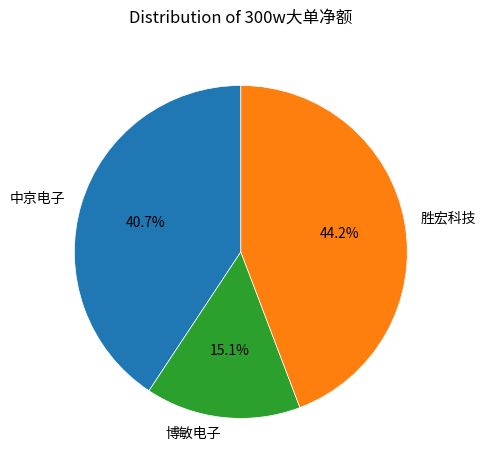

Count the number of slices in the pie.

3